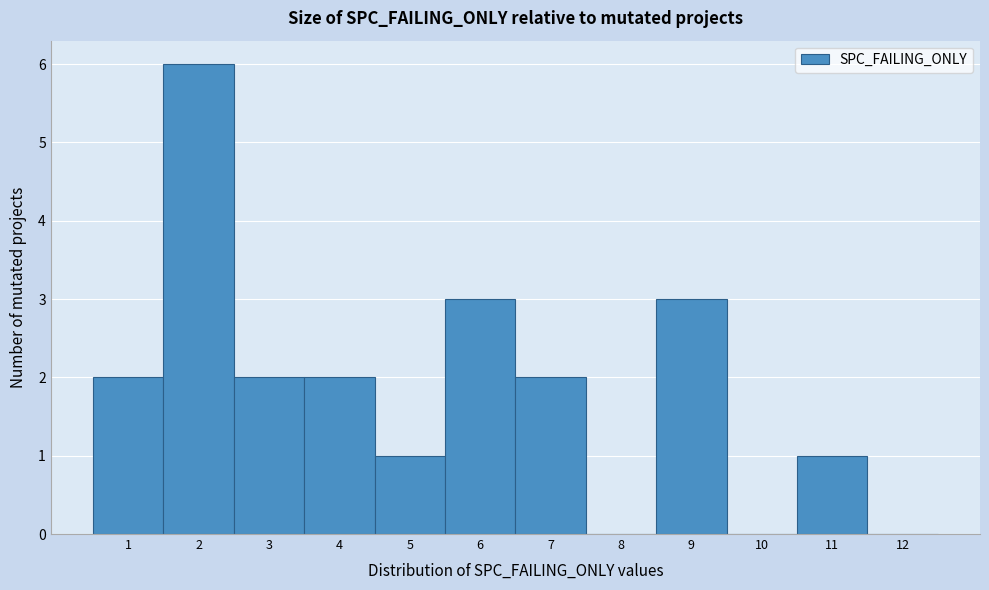

Reading left to right, list every bar in this chart as the range it spans on the x-axis followed by its height. The values are not printed on the chart, so give them approximately, as read against the axis.

0.5 to 1.5: 2
1.5 to 2.5: 6
2.5 to 3.5: 2
3.5 to 4.5: 2
4.5 to 5.5: 1
5.5 to 6.5: 3
6.5 to 7.5: 2
7.5 to 8.5: 0
8.5 to 9.5: 3
9.5 to 10.5: 0
10.5 to 11.5: 1
11.5 to 12.5: 0